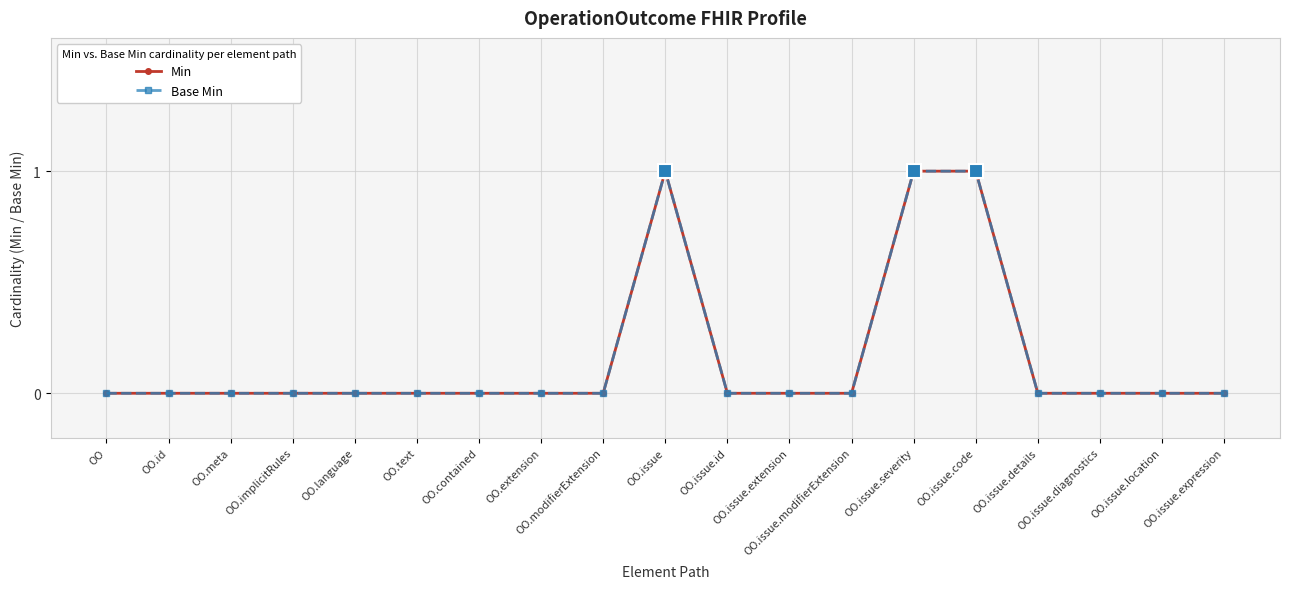

Which series has the largest total across all categories?

Min